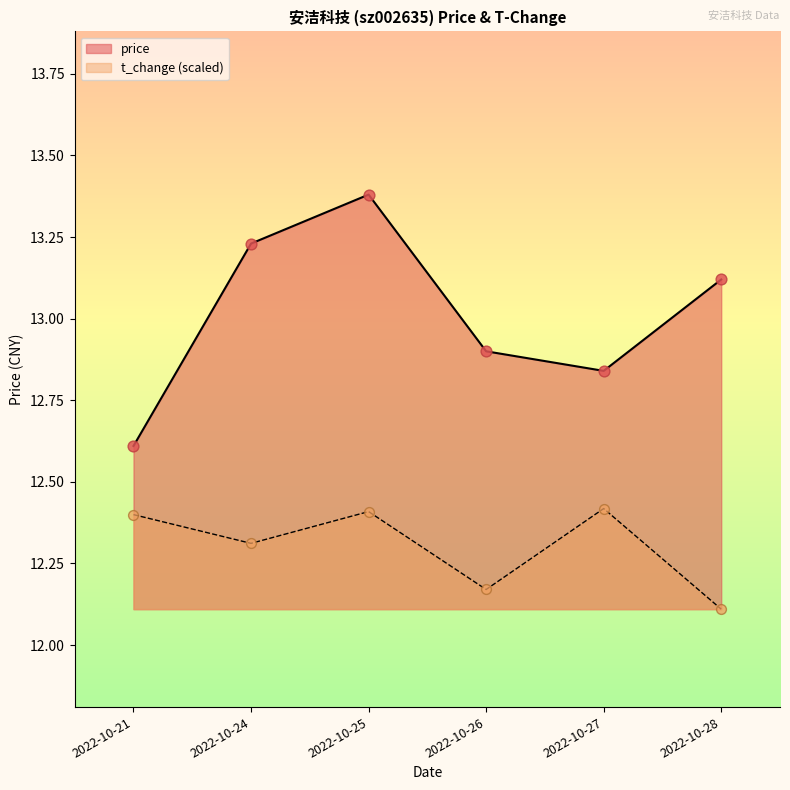

Which series contains the lowest Y value?

t_change